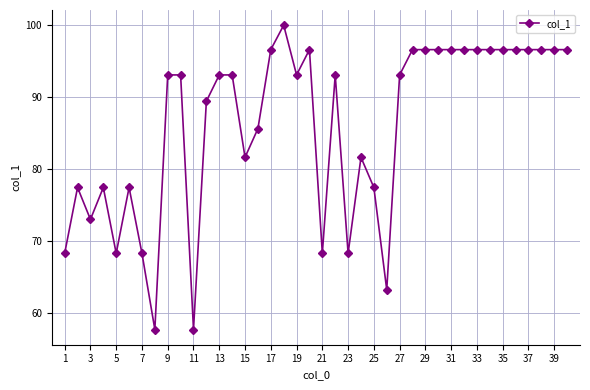

What is the greatest value displayed?

100.0